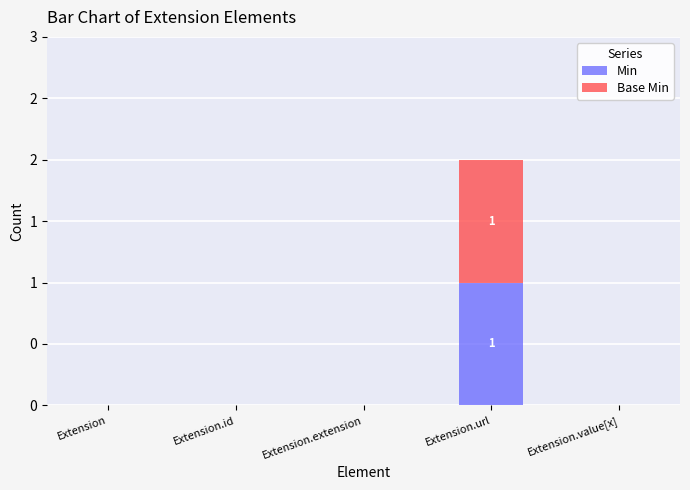

What are all the series names shown in the legend?

Min, Base Min